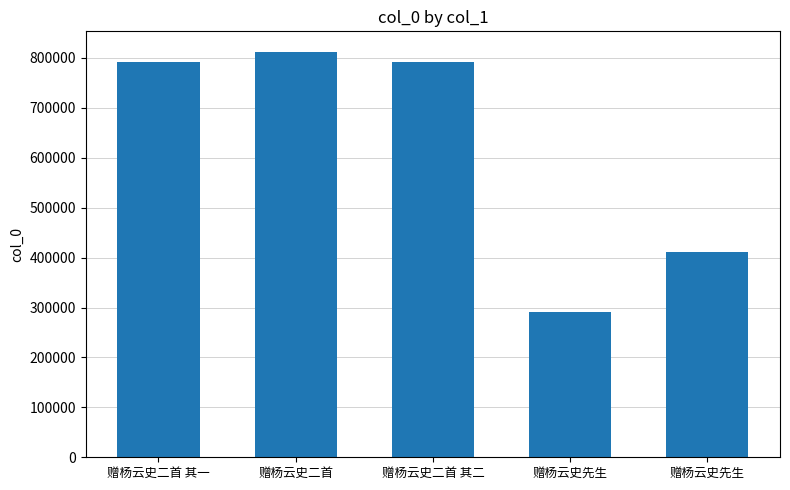

How many bars are there in total?

5